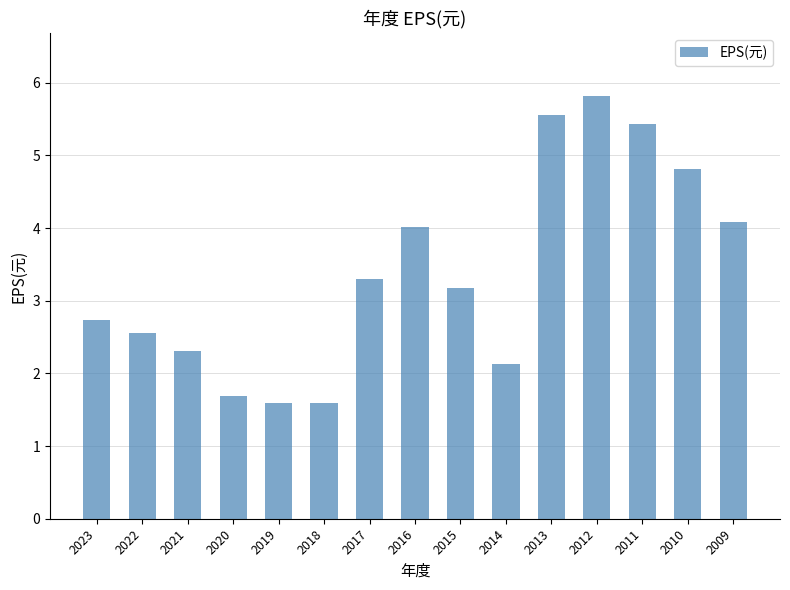

What is the greatest value displayed?

5.8